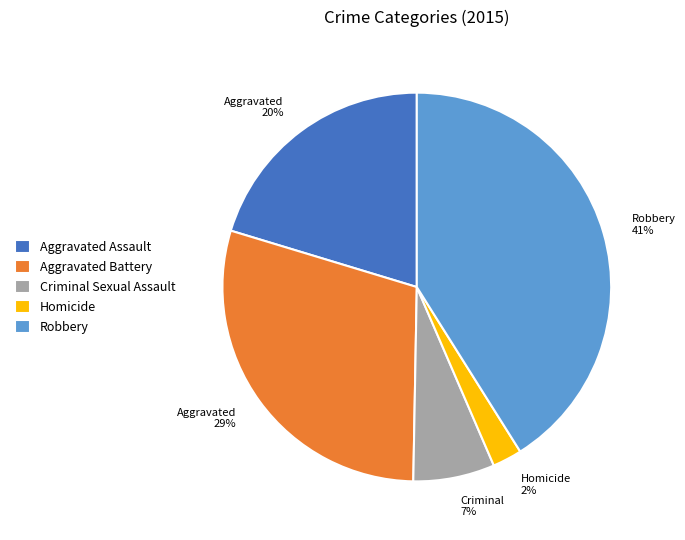

Which has a higher value, Homicide or Criminal Sexual Assault?

Criminal Sexual Assault